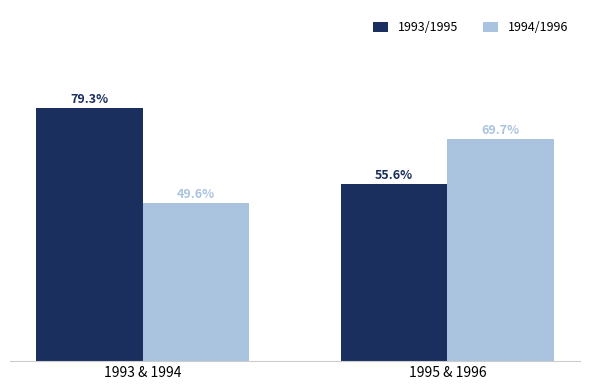

Is the value of 1993/1995 at 1995 & 1996 greater than the value of 1994/1996 at 1993 & 1994?

Yes